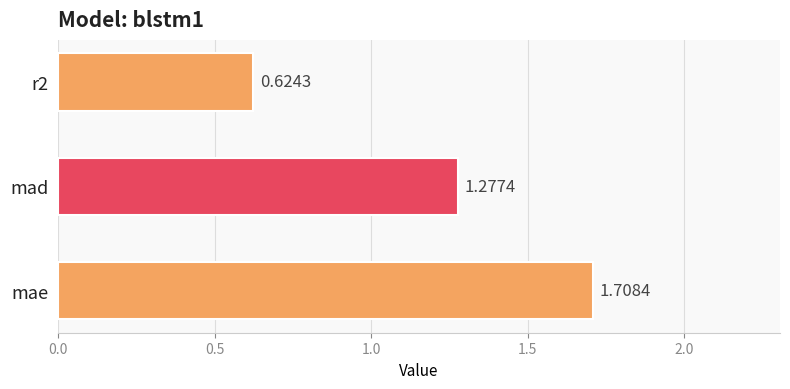

How many data points does each series have?

3